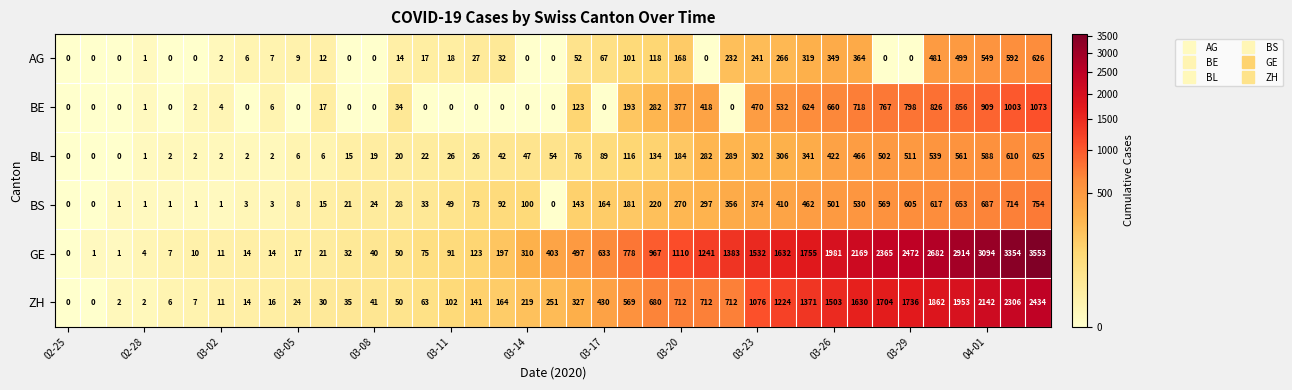

What is the difference between the maximum and minimum values in the BE series?

1073